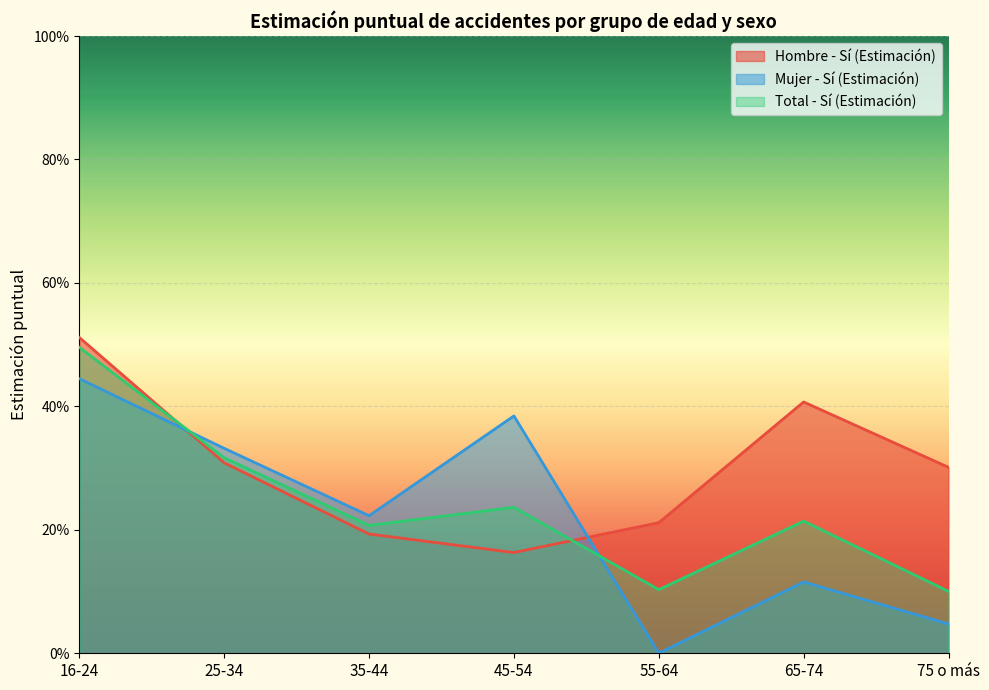

Rank the series by their maximum value, from highest to lowest.

Hombre - Sí (Estimación), Total - Sí (Estimación), Mujer - Sí (Estimación)